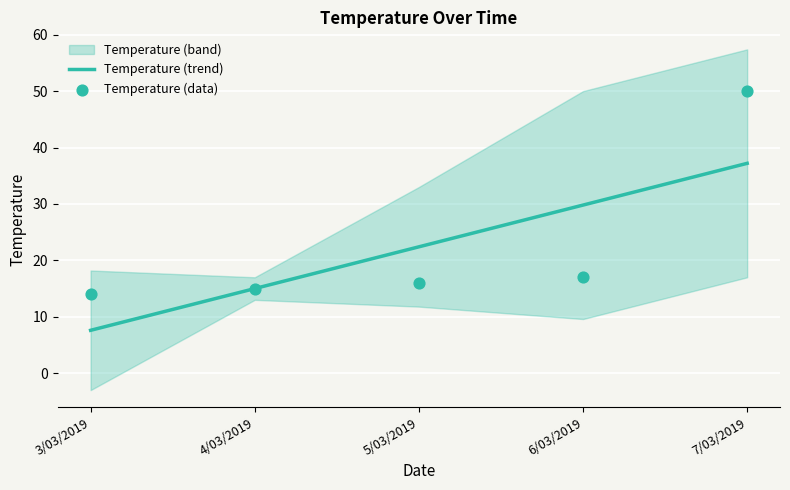

List the labels in order of Temperature (trend) value, largest first.

7/03/2019, 6/03/2019, 5/03/2019, 4/03/2019, 3/03/2019